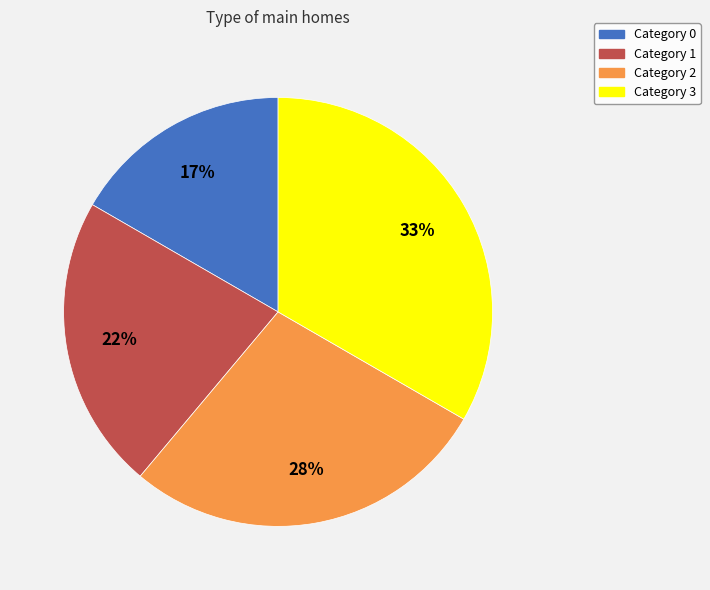

Is there a majority slice in this chart?

No